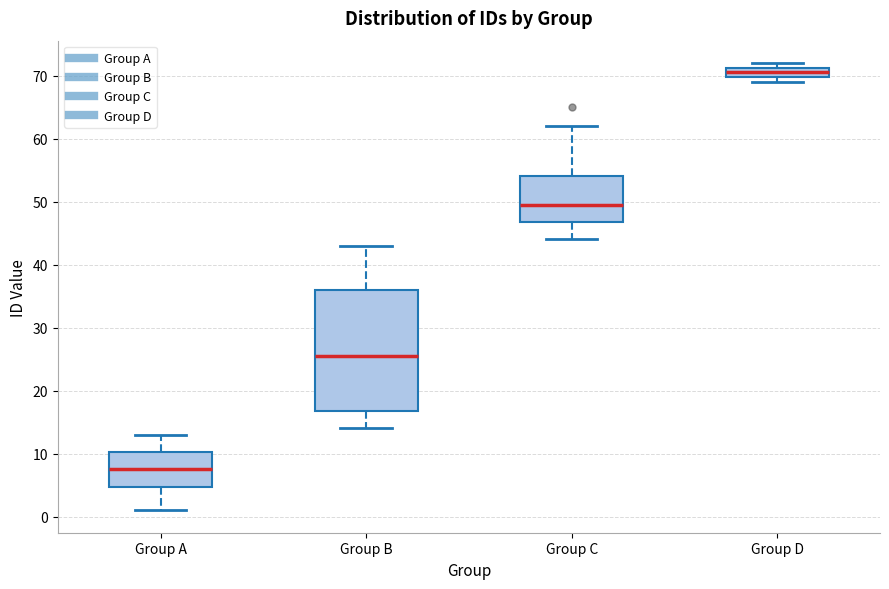

Which box's median line is the highest?

Group D